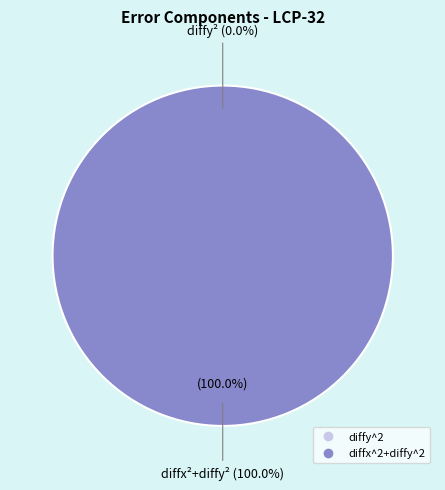

Does any single category account for the majority?

Yes